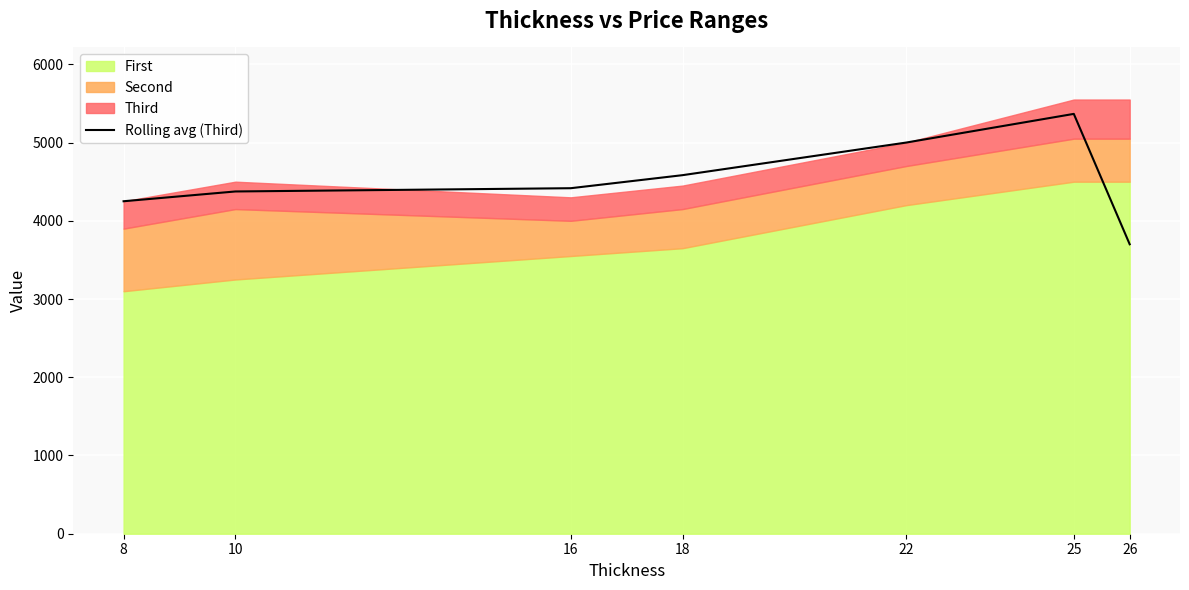

Count the number of values greater than 4416.

4